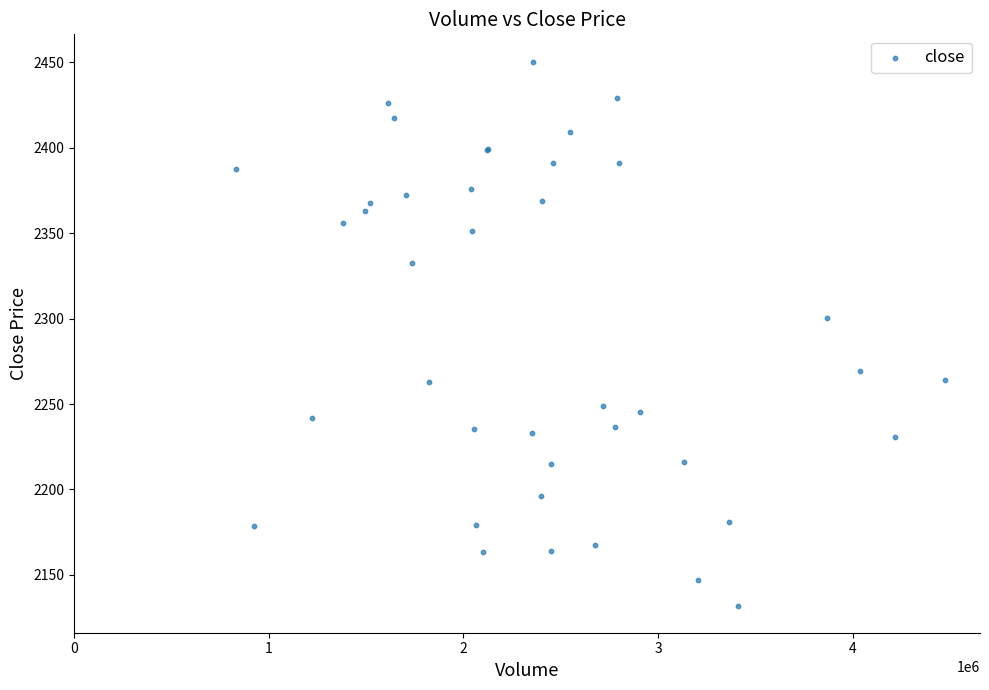

What Y value in the scatter plot is closest to 2291?

2300.4